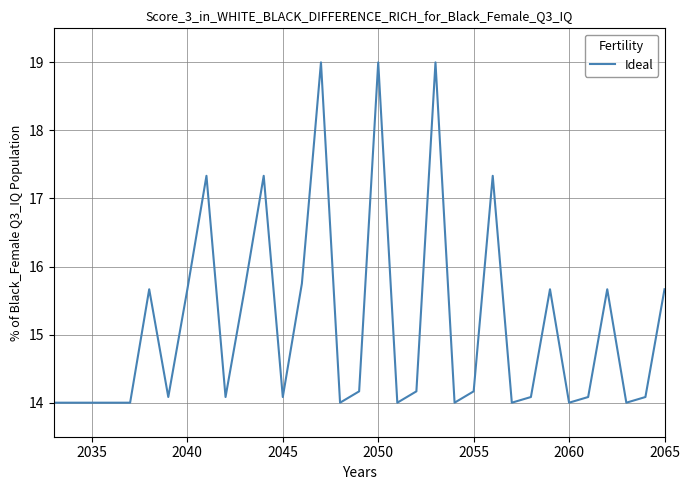

What is the minimum value shown in the chart?

14.0